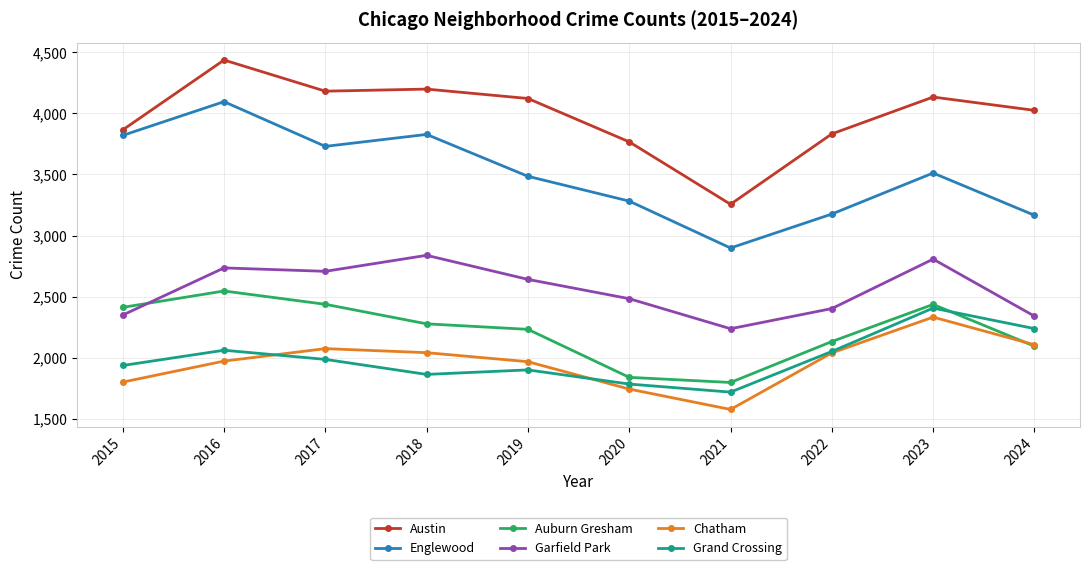

What is the total value across all series at 2020?

14898